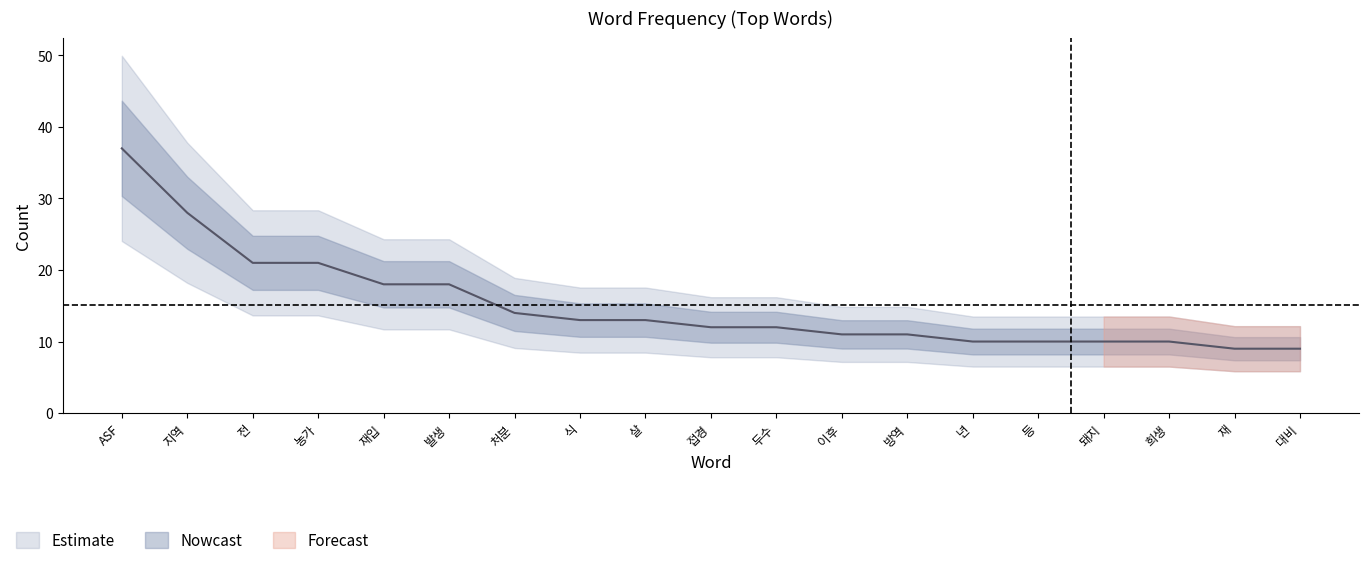

How many lines are shown in the chart?

1